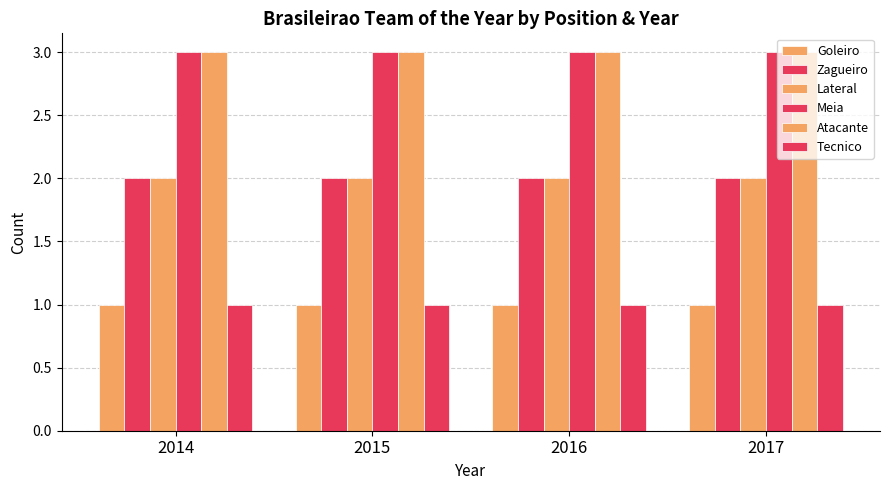

What is the value of the Lateral bar at the 1st from the left?

2